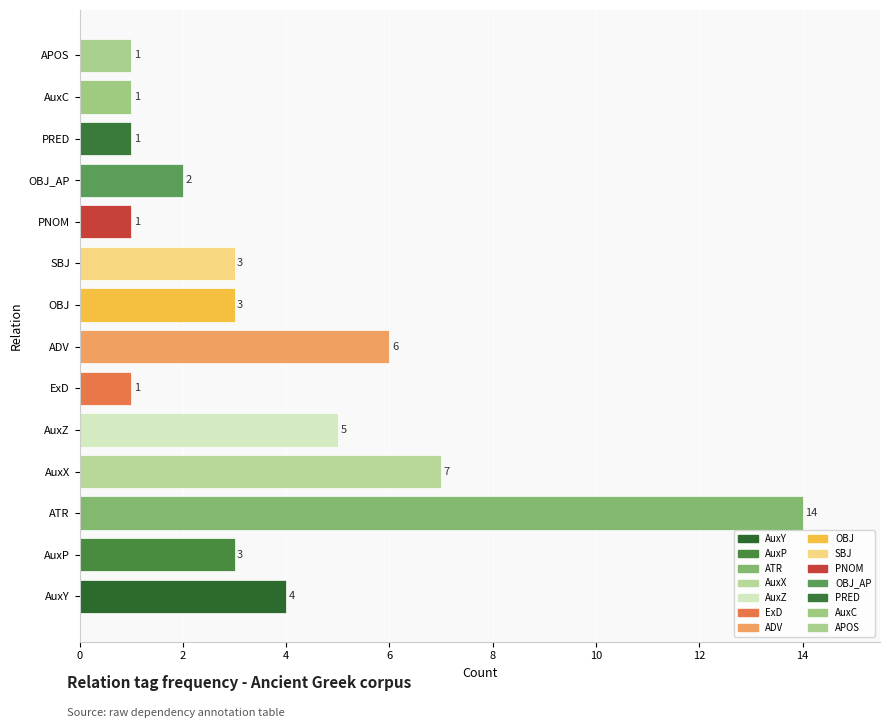

What is the sum of all values?

52